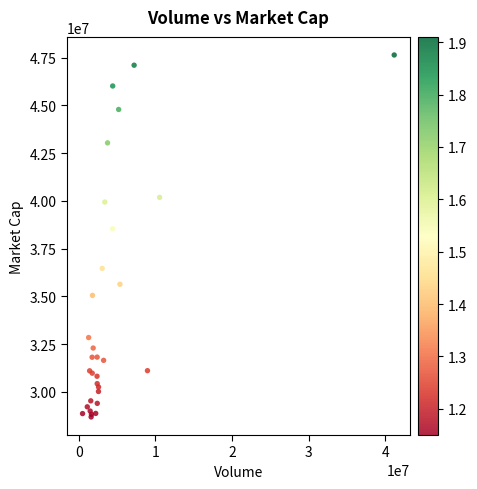

What Y value in the scatter plot is closest to 38160624?

38535865